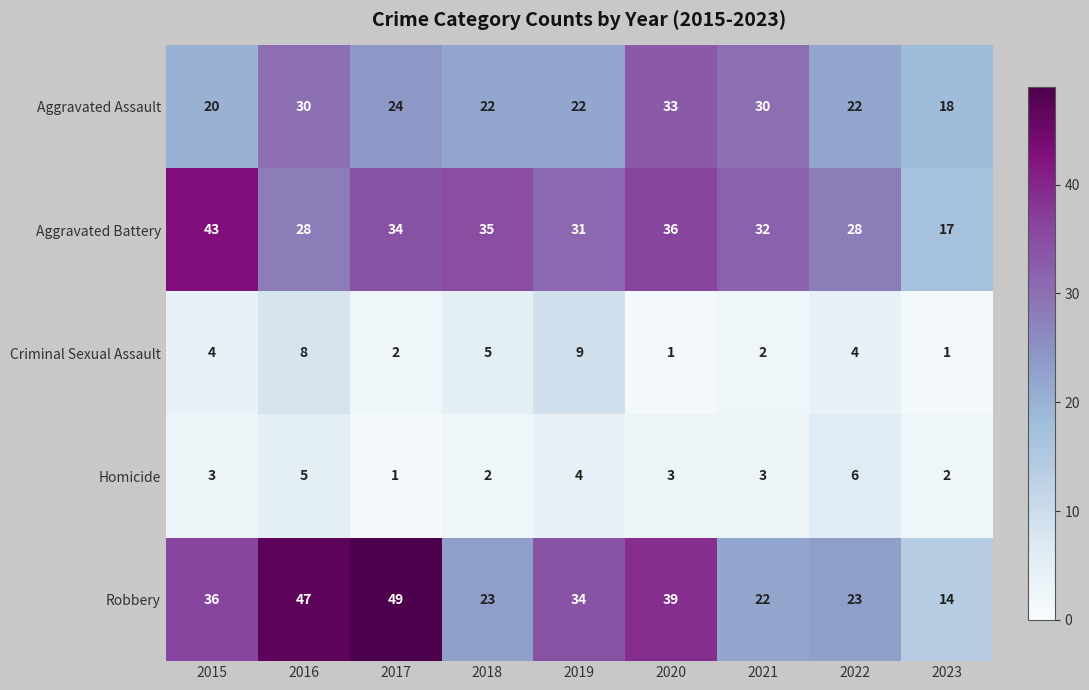

The Aggravated Assault series shows 41 at 2017. True or false?

False